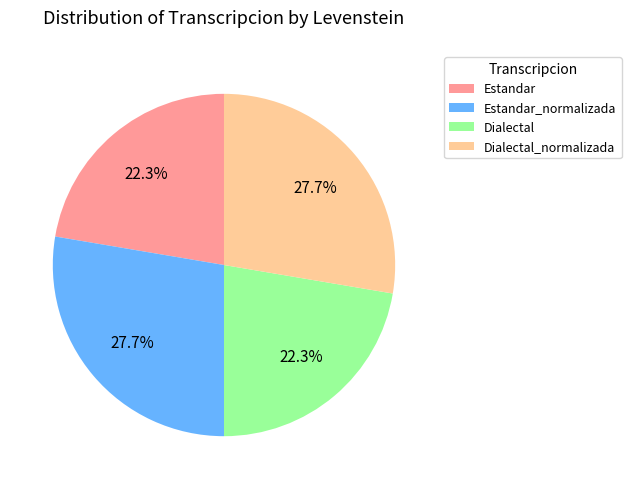

What is the ratio of the value at Estandar_normalizada to the value at Estandar?

1.2